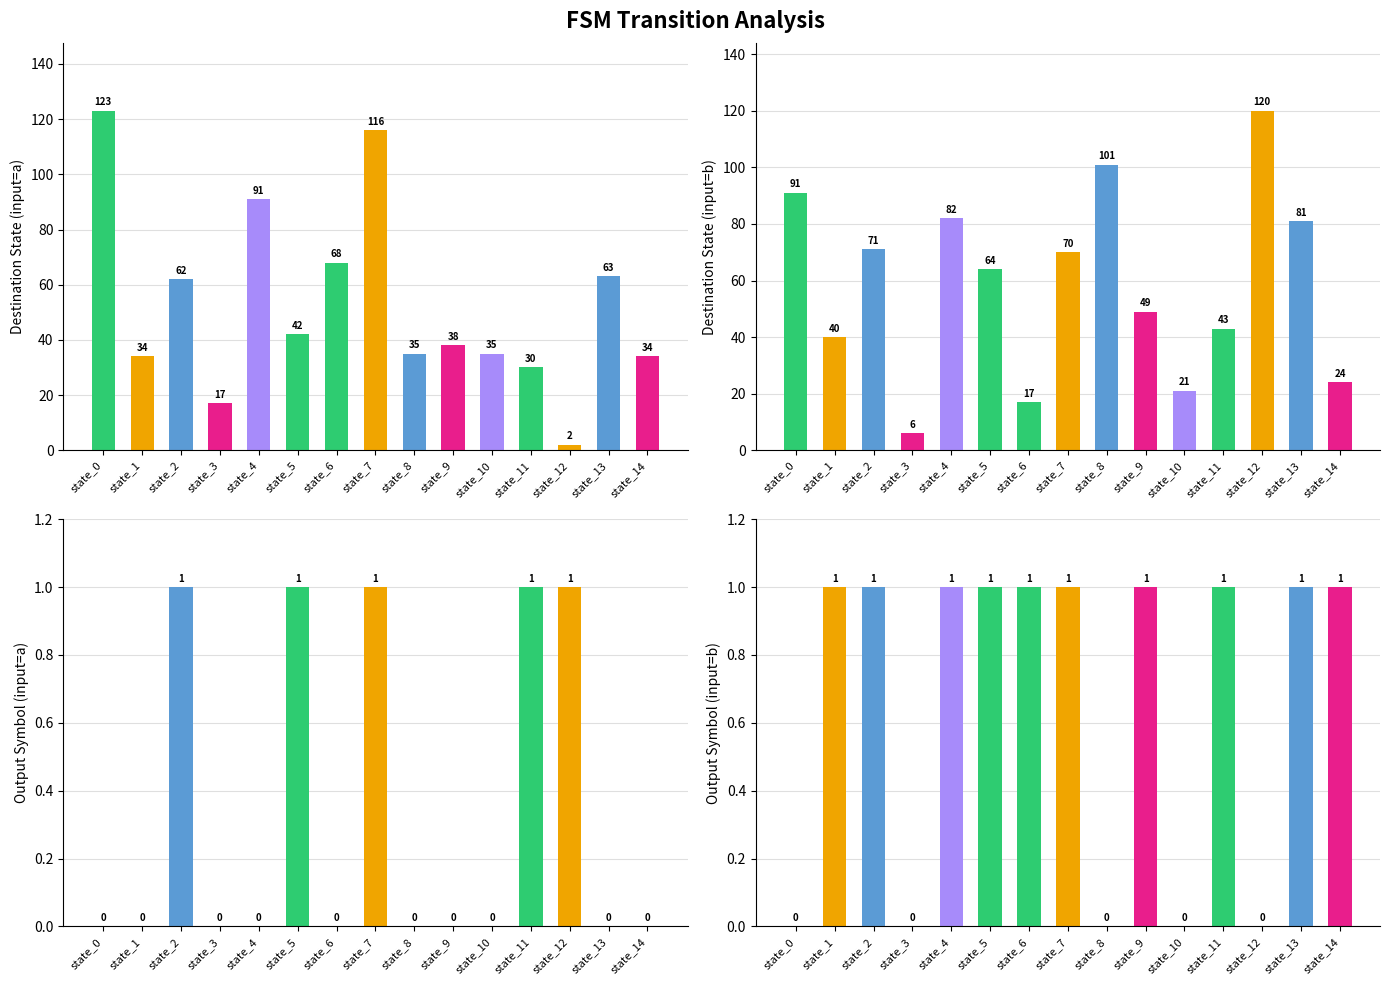

Rank the series by their maximum value, from highest to lowest.

destination_state_a, destination_state_b, output_a, output_b